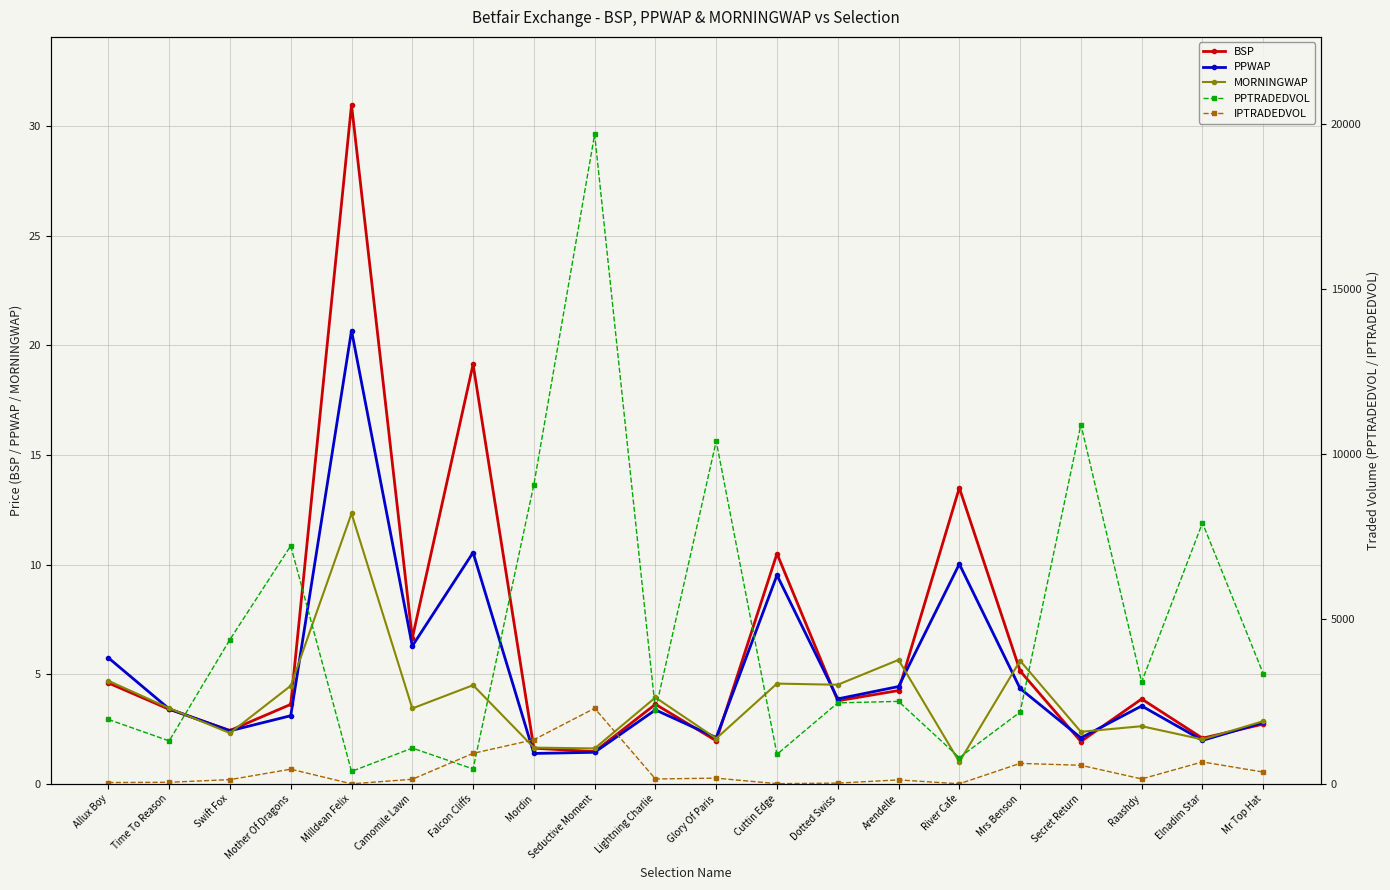

What is the total value across all series at River Cafe?

819.0